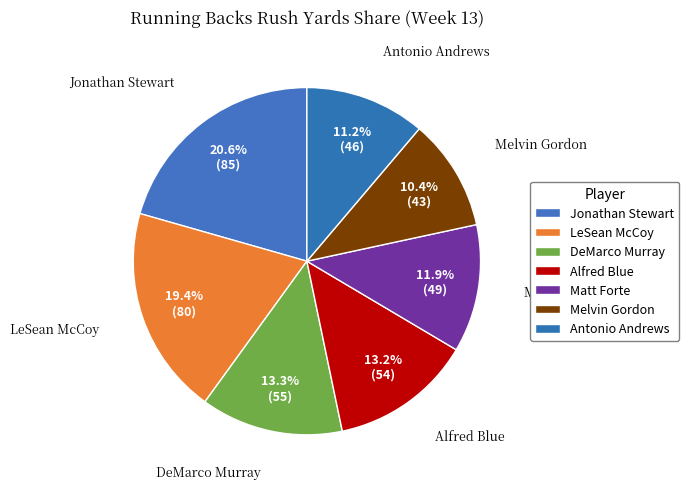

What is the smallest slice in the pie chart?

Melvin Gordon